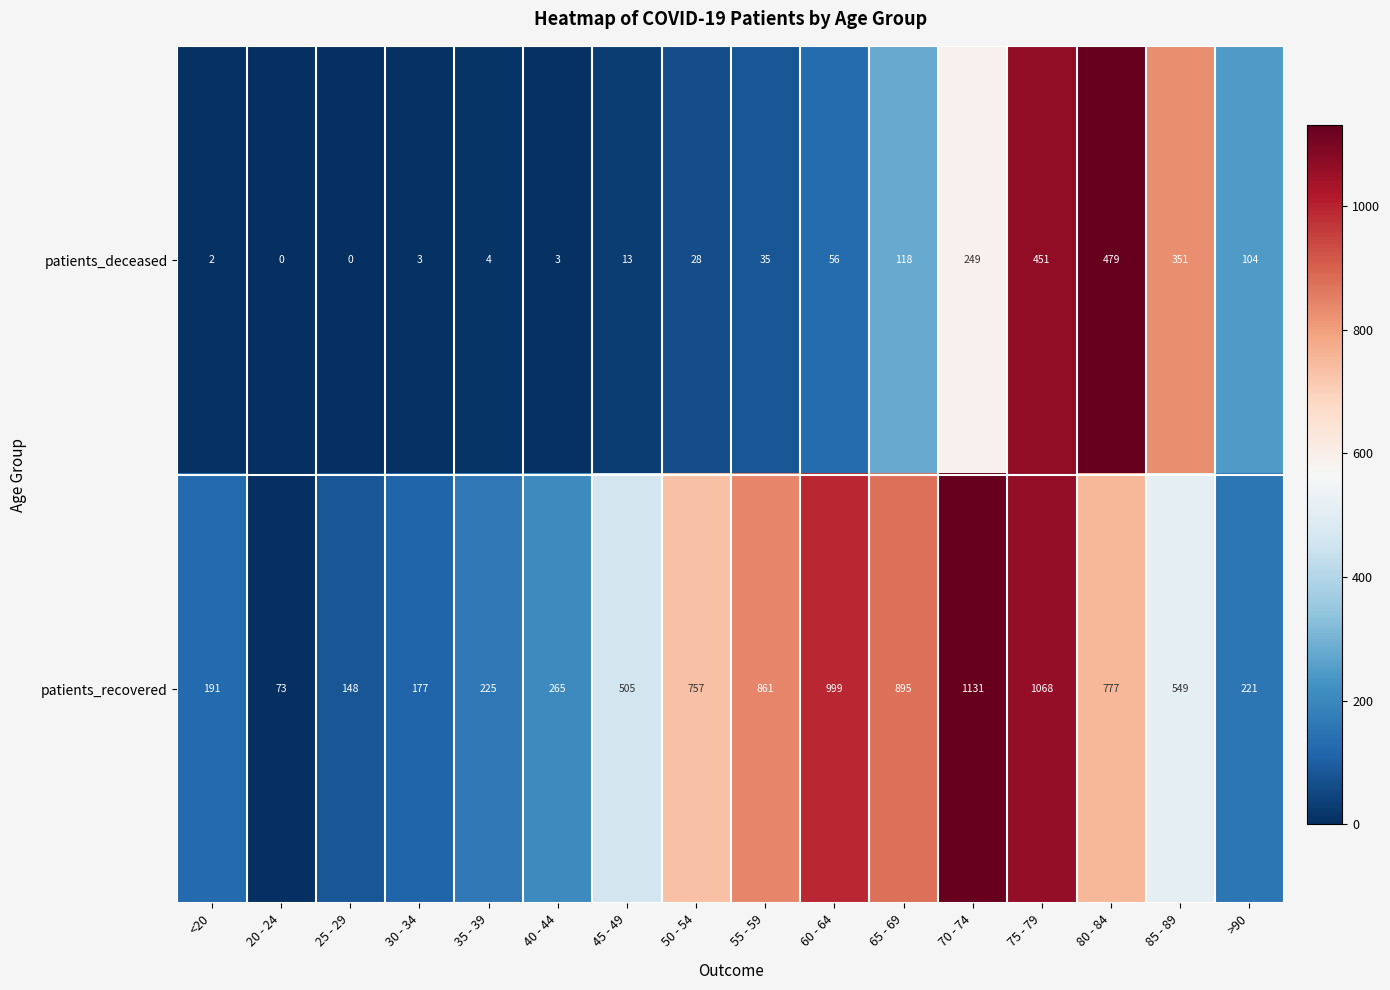

What is the sum of the patients_recovered values at 85 - 89 and 25 - 29?

697